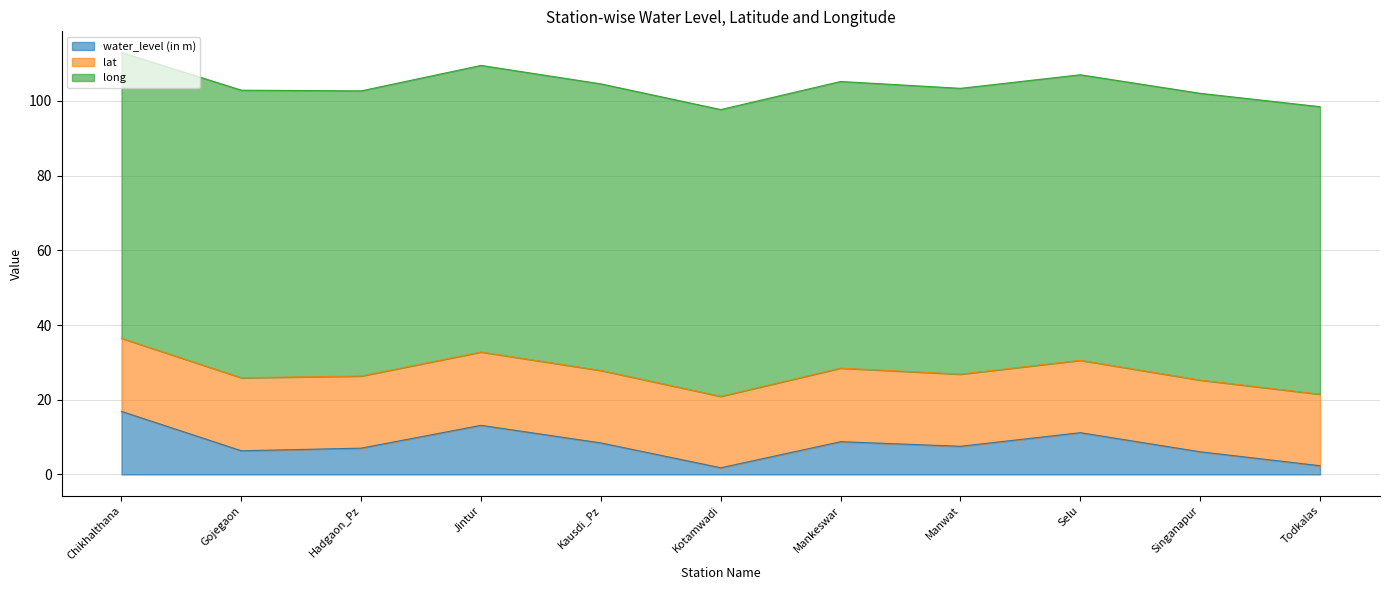

True or false: long and lat cross at least once.

False